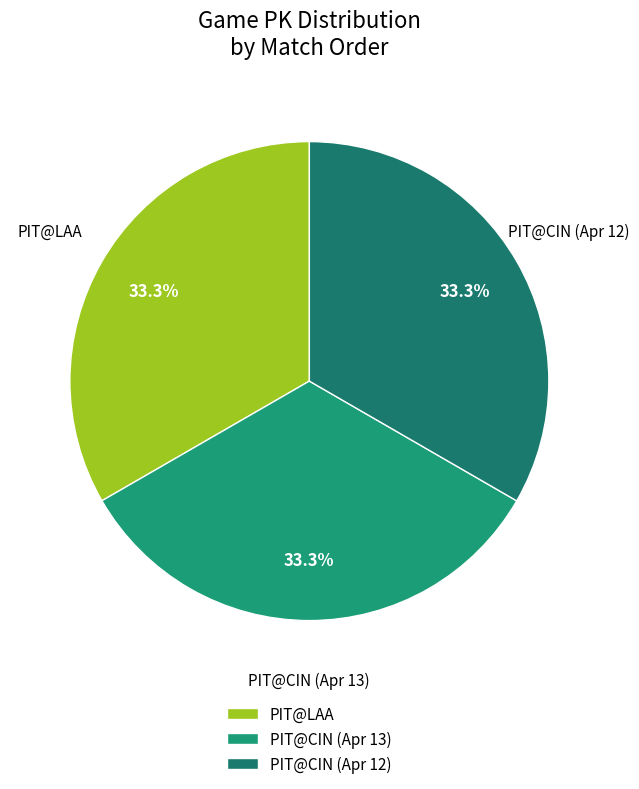

How many slices are in this pie chart?

3